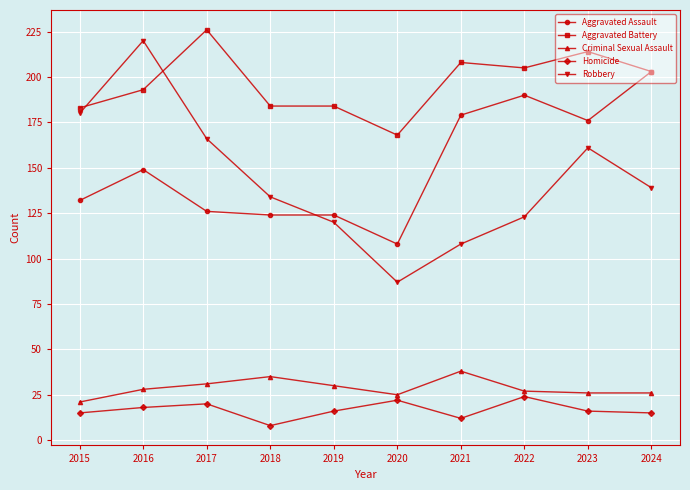

Reading left to right, extract all data points from this chart.

Aggravated Assault: 2015=132	2016=149	2017=126	2018=124	2019=124	2020=108	2021=179	2022=190	2023=176	2024=203
Aggravated Battery: 2015=183	2016=193	2017=226	2018=184	2019=184	2020=168	2021=208	2022=205	2023=214	2024=203
Criminal Sexual Assault: 2015=21	2016=28	2017=31	2018=35	2019=30	2020=25	2021=38	2022=27	2023=26	2024=26
Homicide: 2015=15	2016=18	2017=20	2018=8	2019=16	2020=22	2021=12	2022=24	2023=16	2024=15
Robbery: 2015=180	2016=220	2017=166	2018=134	2019=120	2020=87	2021=108	2022=123	2023=161	2024=139